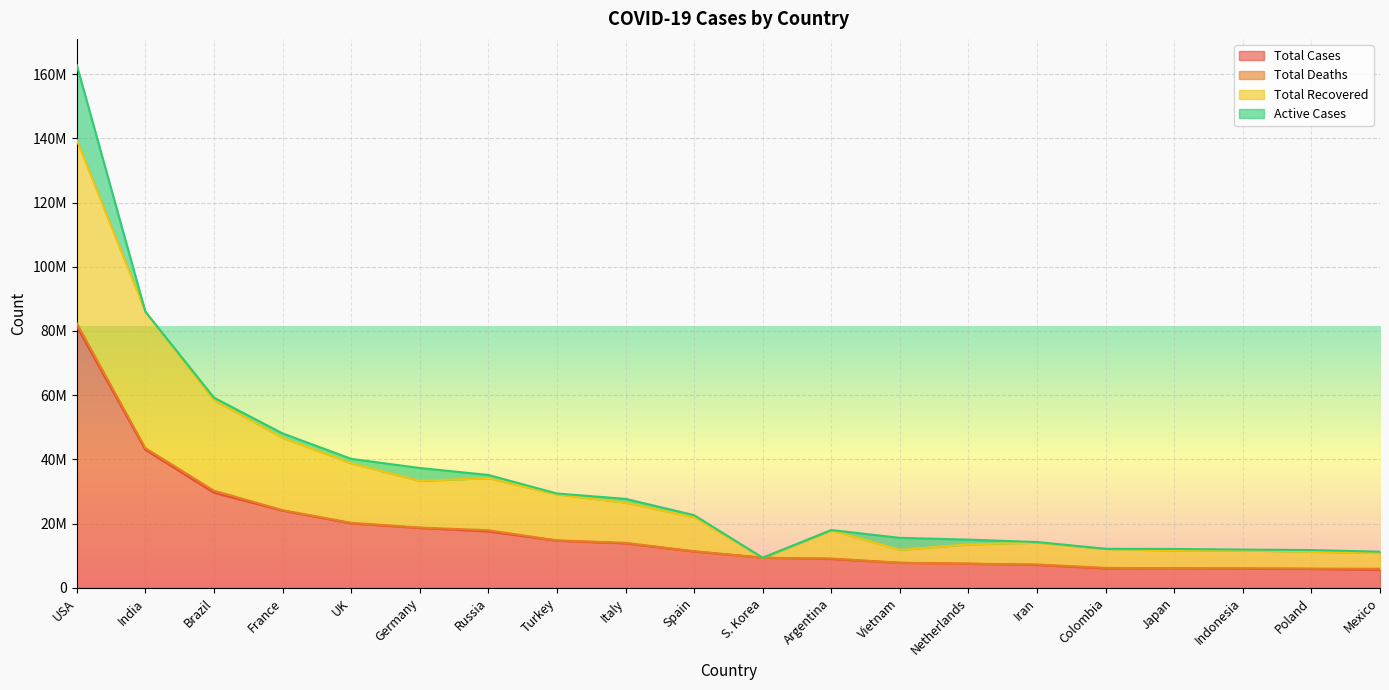

At which category is the sum across all series the highest?

USA